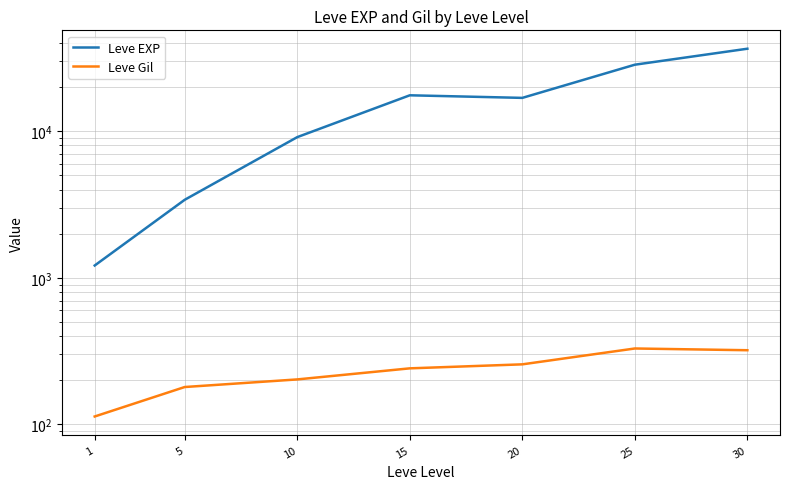

What are all the series names shown in the legend?

Leve EXP, Leve Gil